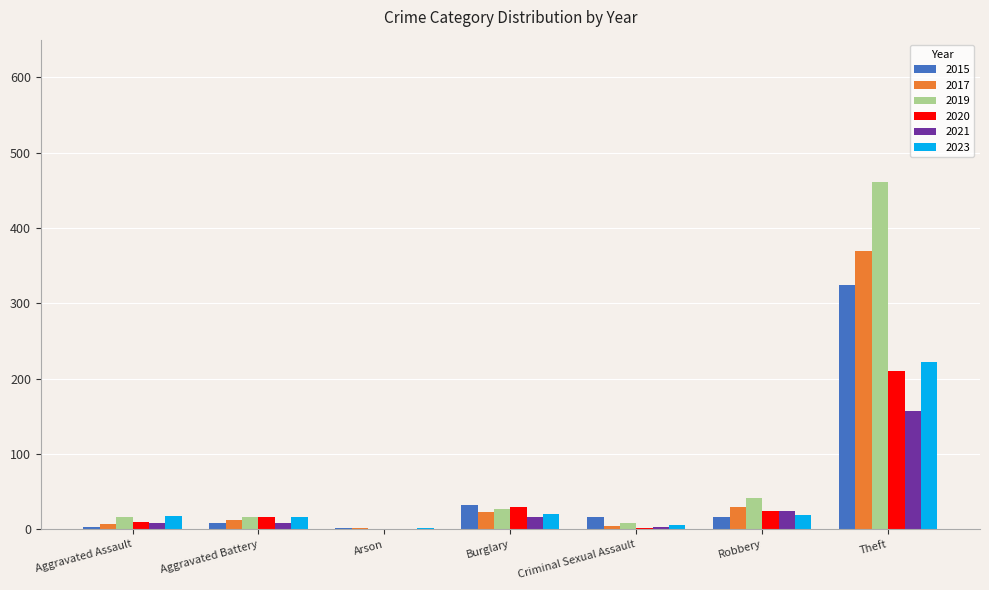

What are all the series names shown in the legend?

2015, 2017, 2019, 2020, 2021, 2023